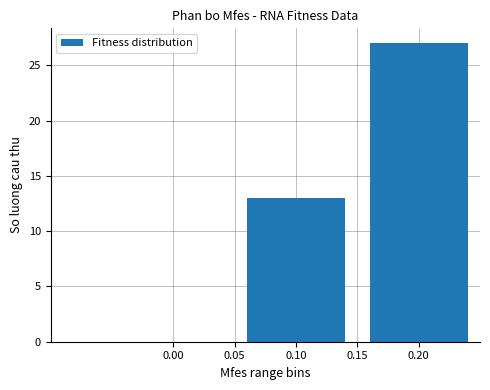

Rank the categories by value from lowest to highest.

0.10, 0.20